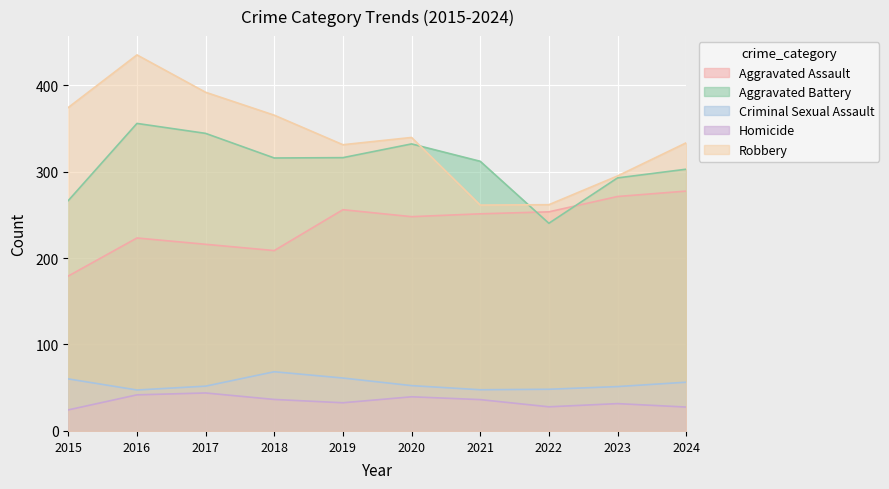

Reading left to right, list all the values displayed in this chart.

Aggravated Assault: 2015=179.2	2016=223.2	2017=215.9	2018=208.6	2019=255.9	2020=247.9	2021=251.2	2022=253.5	2023=271.2	2024=277.5
Aggravated Battery: 2015=266.5	2016=355.7	2017=344.2	2018=315.7	2019=316.1	2020=332.0	2021=311.9	2022=240.2	2023=292.7	2024=302.8
Criminal Sexual Assault: 2015=60.2	2016=47.4	2017=51.8	2018=68.5	2019=61.2	2020=52.4	2021=47.6	2022=48.2	2023=51.3	2024=56.4
Homicide: 2015=24.4	2016=41.8	2017=43.9	2018=36.4	2019=32.6	2020=39.5	2021=36.3	2022=27.9	2023=31.6	2024=27.6
Robbery: 2015=374.2	2016=435.0	2017=391.8	2018=365.3	2019=331.1	2020=339.5	2021=261.3	2022=261.7	2023=295.0	2024=333.3